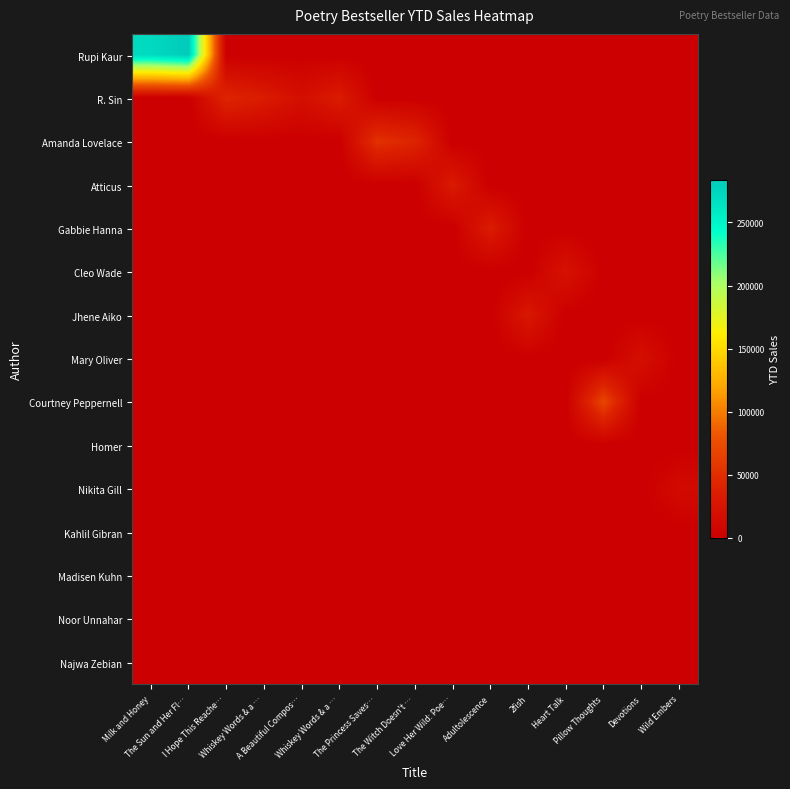

Reading left to right, list all the values displayed in this chart.

Rupi Kaur: Milk and Honey=272145	The Sun and Her Fl…=283335	I Hope This Reache…=0	Whiskey Words & a …=0	A Beautiful Compos…=0	Whiskey Words & a …=0	The Princess Saves…=0	The Witch Doesn't …=0	Love Her Wild: Poe…=0	Adultolescence=0	2fish=0	Heart Talk=0	Pillow Thoughts=0	Devotions=0	Wild Embers=0
R. Sin: Milk and Honey=0	The Sun and Her Fl…=0	I Hope This Reache…=42752	Whiskey Words & a …=32903	A Beautiful Compos…=18734	Whiskey Words & a …=32903	The Princess Saves…=0	The Witch Doesn't …=0	Love Her Wild: Poe…=0	Adultolescence=0	2fish=0	Heart Talk=0	Pillow Thoughts=0	Devotions=0	Wild Embers=0
Amanda Lovelace: Milk and Honey=0	The Sun and Her Fl…=0	I Hope This Reache…=0	Whiskey Words & a …=0	A Beautiful Compos…=0	Whiskey Words & a …=0	The Princess Saves…=53323	The Witch Doesn't …=42833	Love Her Wild: Poe…=0	Adultolescence=0	2fish=0	Heart Talk=0	Pillow Thoughts=0	Devotions=0	Wild Embers=0
Atticus: Milk and Honey=0	The Sun and Her Fl…=0	I Hope This Reache…=0	Whiskey Words & a …=0	A Beautiful Compos…=0	Whiskey Words & a …=0	The Princess Saves…=0	The Witch Doesn't …=0	Love Her Wild: Poe…=32050	Adultolescence=0	2fish=0	Heart Talk=0	Pillow Thoughts=0	Devotions=0	Wild Embers=0
Gabbie Hanna: Milk and Honey=0	The Sun and Her Fl…=0	I Hope This Reache…=0	Whiskey Words & a …=0	A Beautiful Compos…=0	Whiskey Words & a …=0	The Princess Saves…=0	The Witch Doesn't …=0	Love Her Wild: Poe…=0	Adultolescence=33348	2fish=0	Heart Talk=0	Pillow Thoughts=0	Devotions=0	Wild Embers=0
Cleo Wade: Milk and Honey=0	The Sun and Her Fl…=0	I Hope This Reache…=0	Whiskey Words & a …=0	A Beautiful Compos…=0	Whiskey Words & a …=0	The Princess Saves…=0	The Witch Doesn't …=0	Love Her Wild: Poe…=0	Adultolescence=0	2fish=0	Heart Talk=22903	Pillow Thoughts=0	Devotions=0	Wild Embers=0
Jhene Aiko: Milk and Honey=0	The Sun and Her Fl…=0	I Hope This Reache…=0	Whiskey Words & a …=0	A Beautiful Compos…=0	Whiskey Words & a …=0	The Princess Saves…=0	The Witch Doesn't …=0	Love Her Wild: Poe…=0	Adultolescence=0	2fish=29299	Heart Talk=0	Pillow Thoughts=0	Devotions=0	Wild Embers=0
Mary Oliver: Milk and Honey=0	The Sun and Her Fl…=0	I Hope This Reache…=0	Whiskey Words & a …=0	A Beautiful Compos…=0	Whiskey Words & a …=0	The Princess Saves…=0	The Witch Doesn't …=0	Love Her Wild: Poe…=0	Adultolescence=0	2fish=0	Heart Talk=0	Pillow Thoughts=0	Devotions=19139	Wild Embers=0
Courtney Peppernell: Milk and Honey=0	The Sun and Her Fl…=0	I Hope This Reache…=0	Whiskey Words & a …=0	A Beautiful Compos…=0	Whiskey Words & a …=0	The Princess Saves…=0	The Witch Doesn't …=0	Love Her Wild: Poe…=0	Adultolescence=0	2fish=0	Heart Talk=0	Pillow Thoughts=68845	Devotions=0	Wild Embers=0
Homer: Milk and Honey=0	The Sun and Her Fl…=0	I Hope This Reache…=0	Whiskey Words & a …=0	A Beautiful Compos…=0	Whiskey Words & a …=0	The Princess Saves…=0	The Witch Doesn't …=0	Love Her Wild: Poe…=0	Adultolescence=0	2fish=0	Heart Talk=0	Pillow Thoughts=0	Devotions=0	Wild Embers=0
Nikita Gill: Milk and Honey=0	The Sun and Her Fl…=0	I Hope This Reache…=0	Whiskey Words & a …=0	A Beautiful Compos…=0	Whiskey Words & a …=0	The Princess Saves…=0	The Witch Doesn't …=0	Love Her Wild: Poe…=0	Adultolescence=0	2fish=0	Heart Talk=0	Pillow Thoughts=0	Devotions=0	Wild Embers=13193
Kahlil Gibran: Milk and Honey=0	The Sun and Her Fl…=0	I Hope This Reache…=0	Whiskey Words & a …=0	A Beautiful Compos…=0	Whiskey Words & a …=0	The Princess Saves…=0	The Witch Doesn't …=0	Love Her Wild: Poe…=0	Adultolescence=0	2fish=0	Heart Talk=0	Pillow Thoughts=0	Devotions=0	Wild Embers=0
Madisen Kuhn: Milk and Honey=0	The Sun and Her Fl…=0	I Hope This Reache…=0	Whiskey Words & a …=0	A Beautiful Compos…=0	Whiskey Words & a …=0	The Princess Saves…=0	The Witch Doesn't …=0	Love Her Wild: Poe…=0	Adultolescence=0	2fish=0	Heart Talk=0	Pillow Thoughts=0	Devotions=0	Wild Embers=0
Noor Unnahar: Milk and Honey=0	The Sun and Her Fl…=0	I Hope This Reache…=0	Whiskey Words & a …=0	A Beautiful Compos…=0	Whiskey Words & a …=0	The Princess Saves…=0	The Witch Doesn't …=0	Love Her Wild: Poe…=0	Adultolescence=0	2fish=0	Heart Talk=0	Pillow Thoughts=0	Devotions=0	Wild Embers=0
Najwa Zebian: Milk and Honey=0	The Sun and Her Fl…=0	I Hope This Reache…=0	Whiskey Words & a …=0	A Beautiful Compos…=0	Whiskey Words & a …=0	The Princess Saves…=0	The Witch Doesn't …=0	Love Her Wild: Poe…=0	Adultolescence=0	2fish=0	Heart Talk=0	Pillow Thoughts=0	Devotions=0	Wild Embers=0